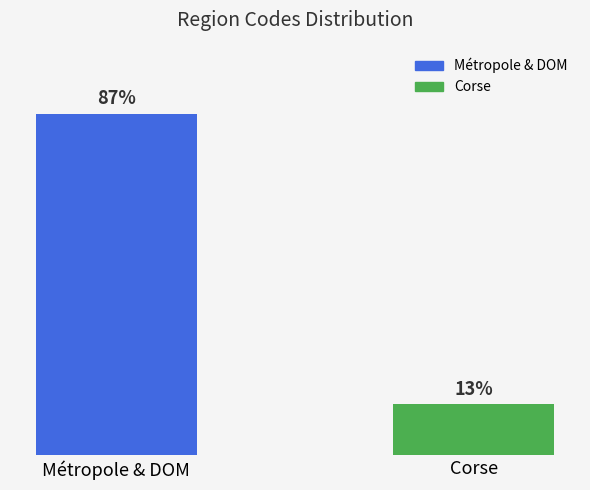

Which category has the highest value across all series?

Métropole & DOM